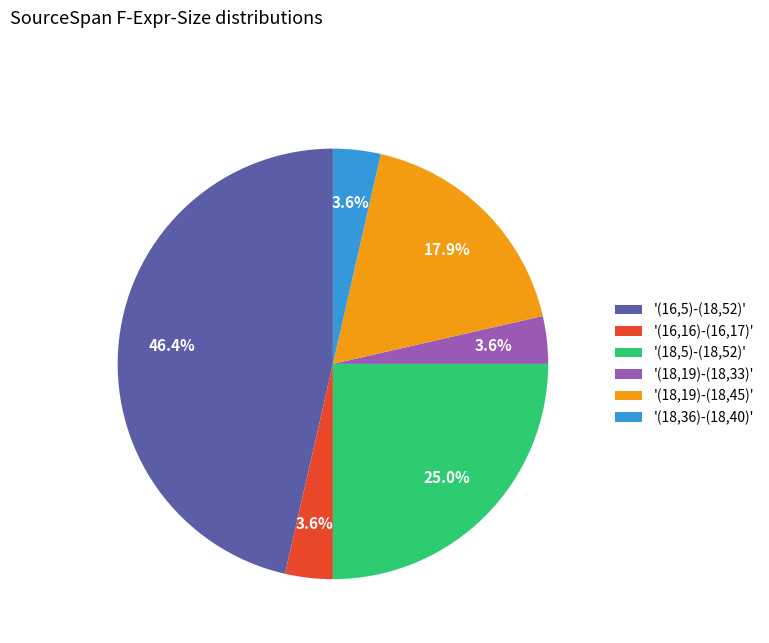

Does '(18,5)-(18,52)' represent more than half of the total?

No